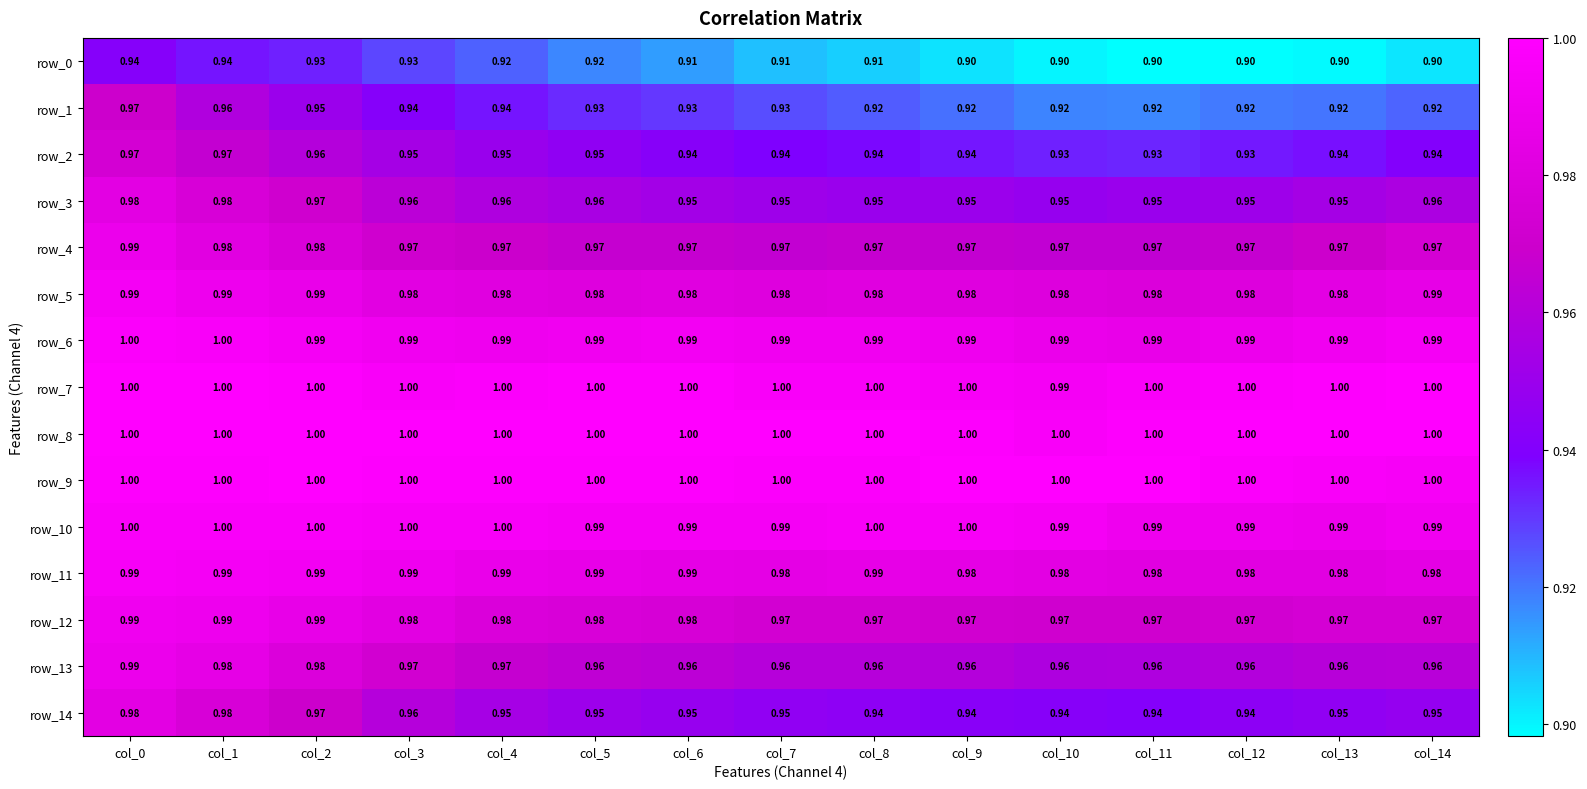

At which category is the sum across all series the highest?

col_0